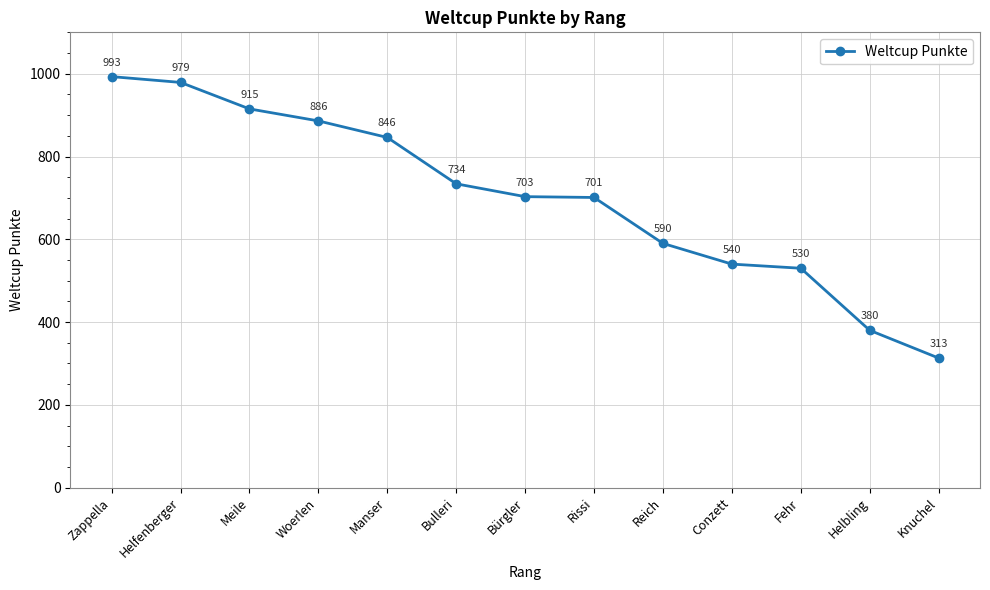

Reading right to left, list all the values displayed in this chart.

Knuchel=313	Helbling=380	Fehr=530	Conzett=540	Reich=590	Rissi=701	Bürgler=703	Bulleri=734	Manser=846	Woerlen=886	Meile=915	Helfenberger=979	Zappella=993